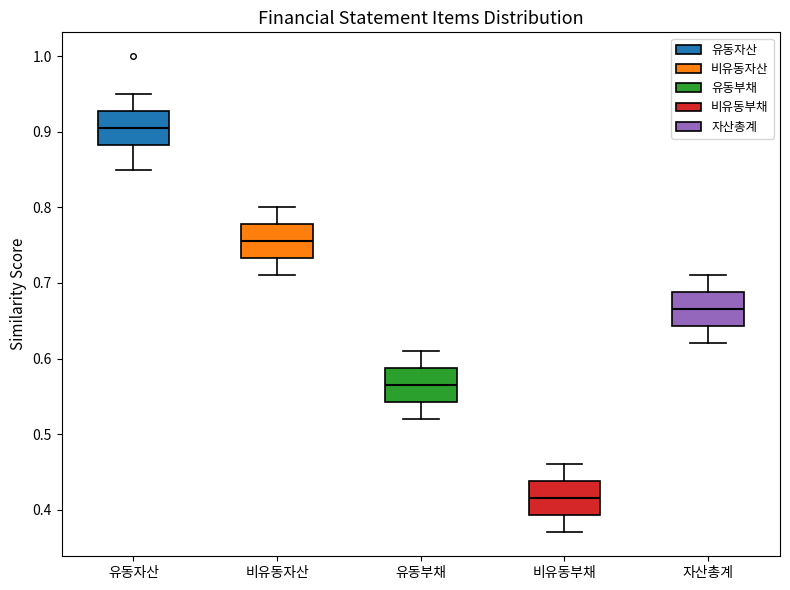

Which box has the highest median line?

유동자산